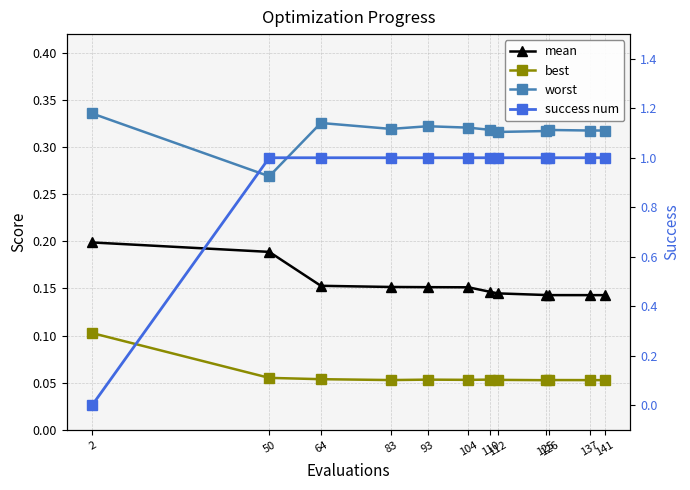

Which series changed the most between 104 and 110?

mean